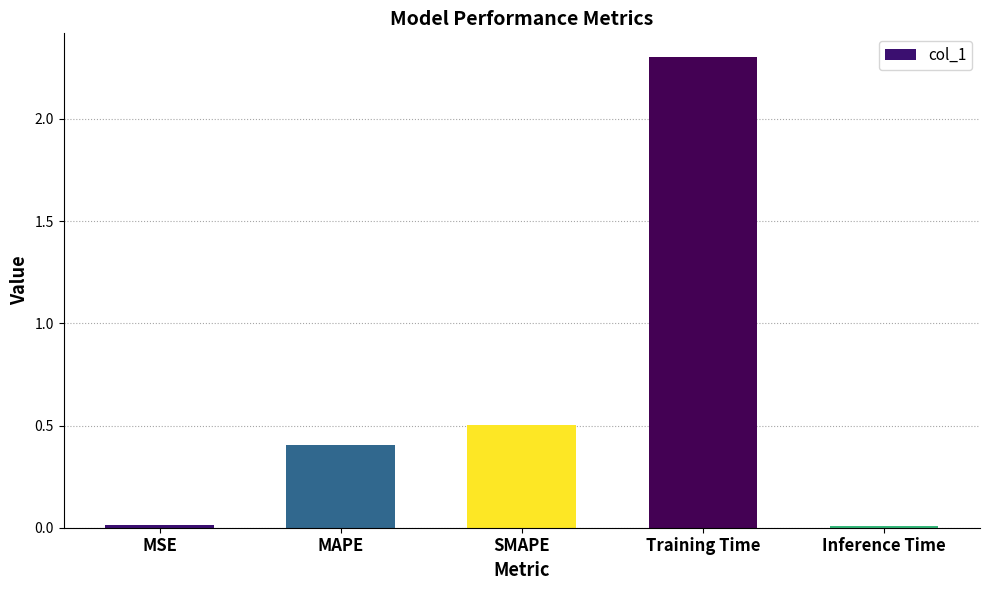

What position from the left is MAPE?

2